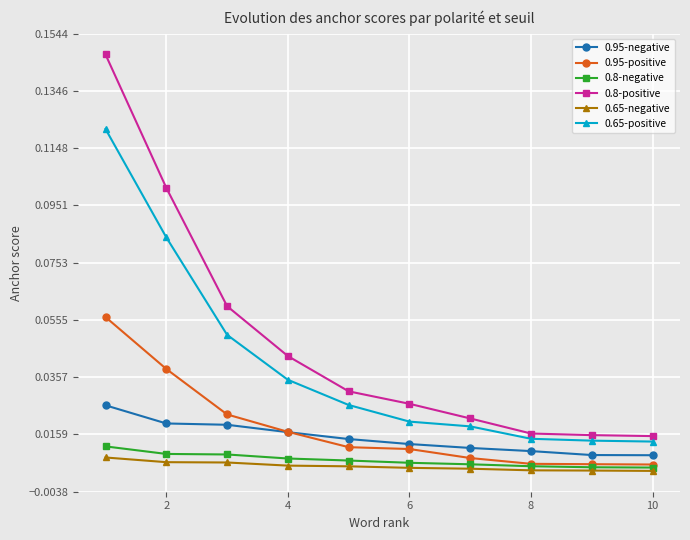

Which series has the largest range (max minus min)?

0.8-positive